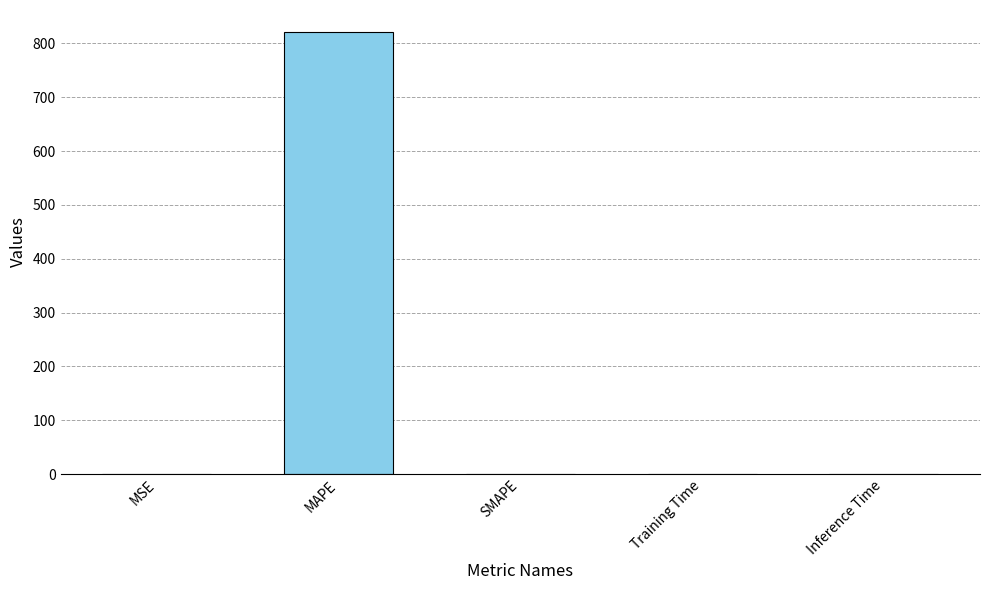

What is the average value?

164.2